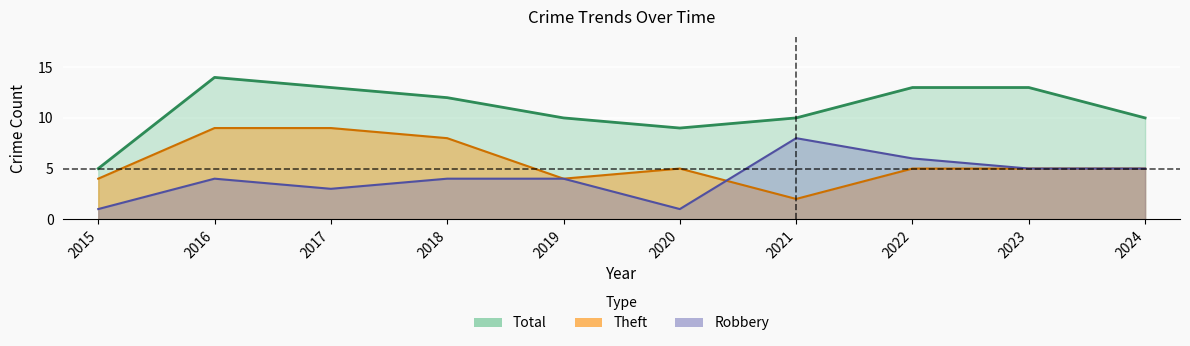

The Total series shows 2 at 2019. True or false?

False